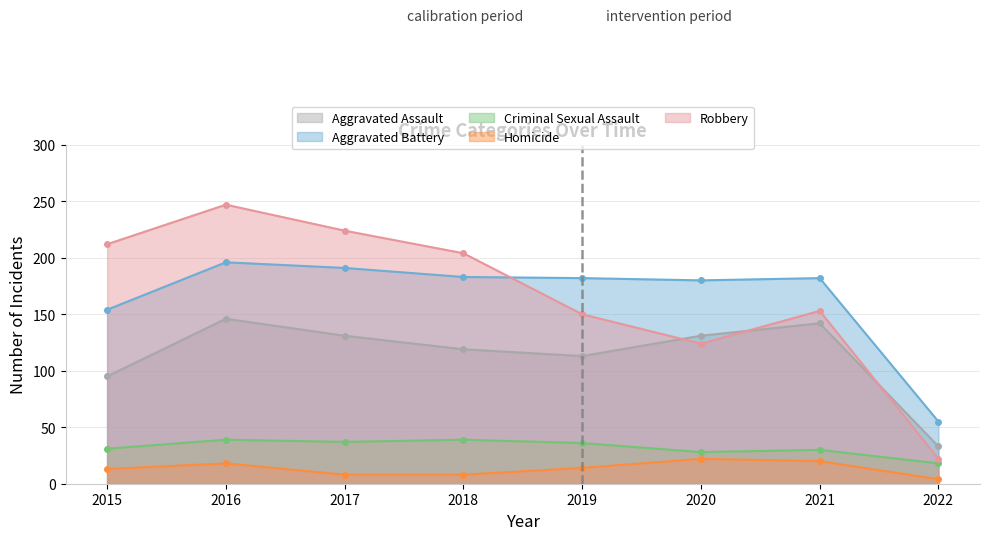

What is the difference between the Homicide values at 2020 and 2016?

4